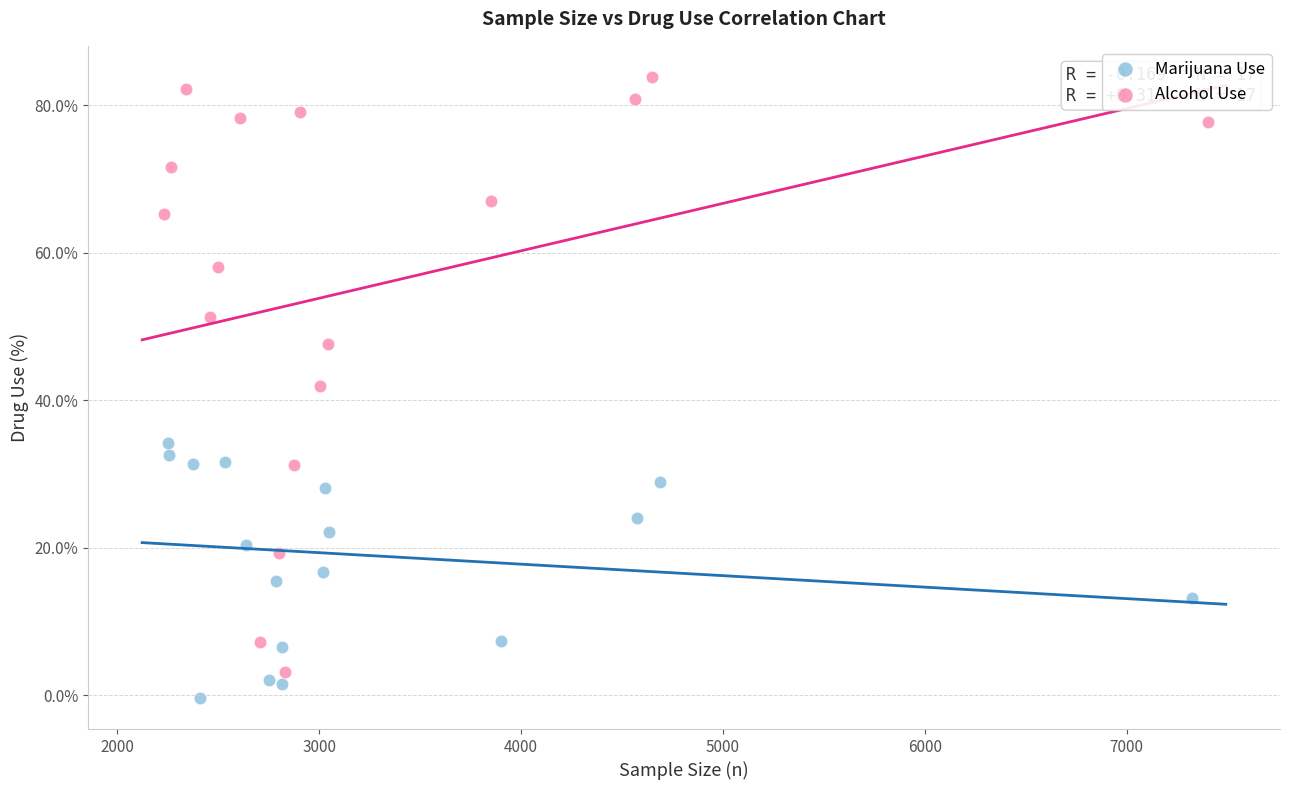

Which series reaches the maximum Y coordinate?

Alcohol Use